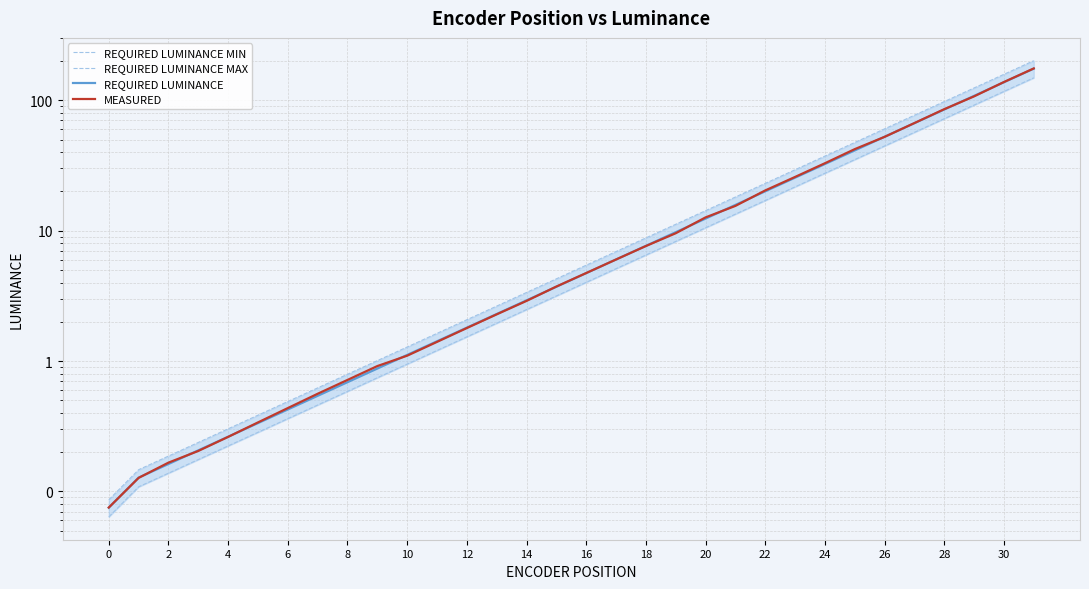

True or false: MEASURED and REQUIRED LUMINANCE MIN cross at least once.

False